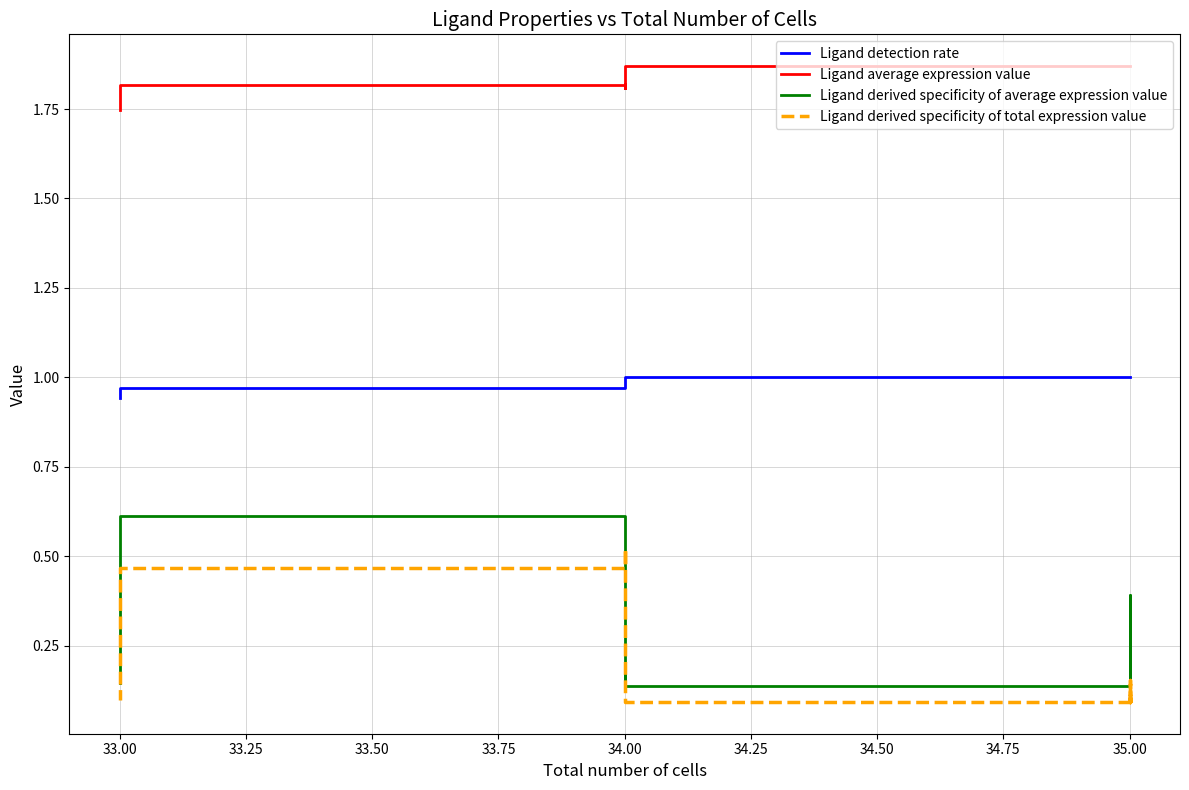

True or false: Ligand detection rate and Ligand derived specificity of total expression value cross at least once.

False